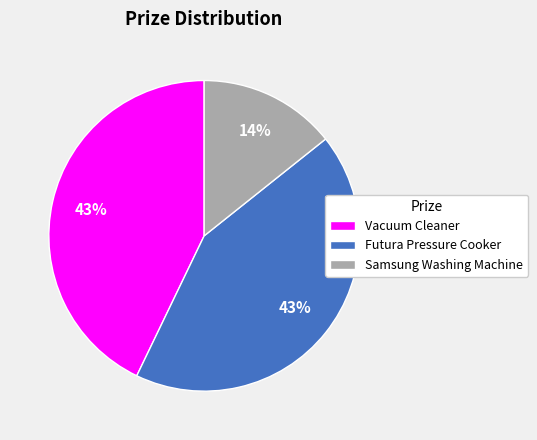

To the nearest percent, what percentage of the pie is Futura Pressure Cooker?

43%